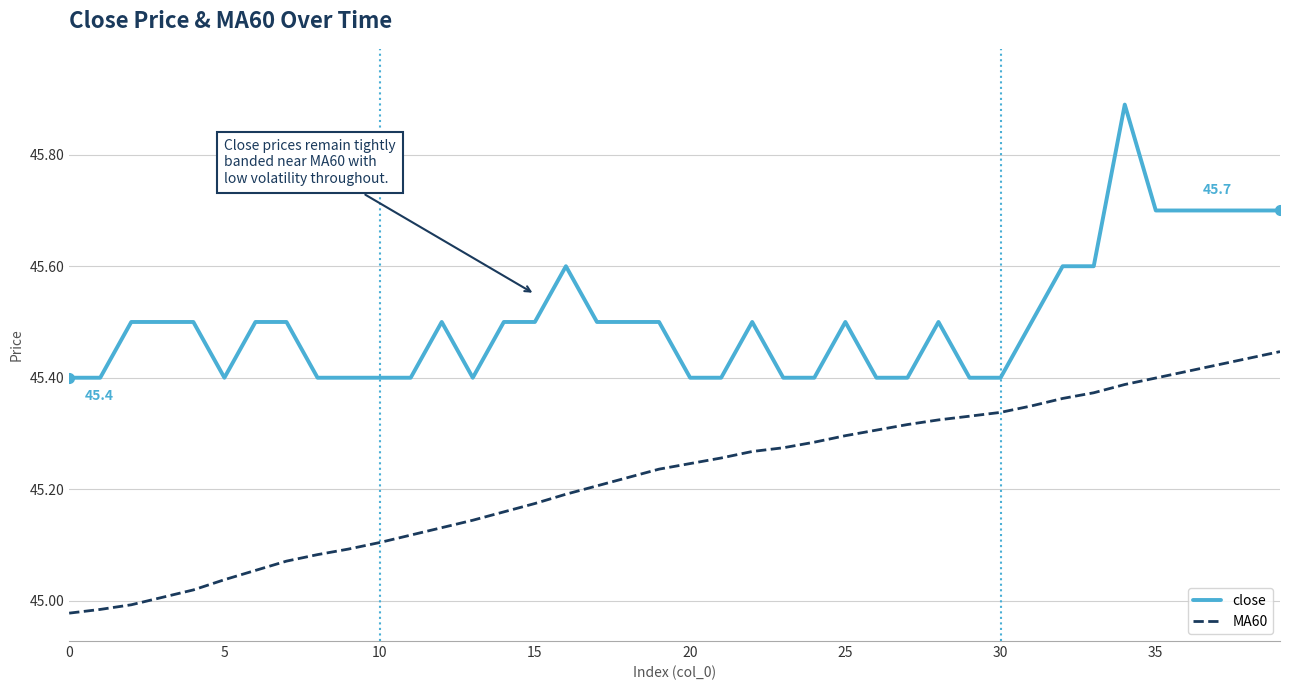

Which series has the largest total across all categories?

close